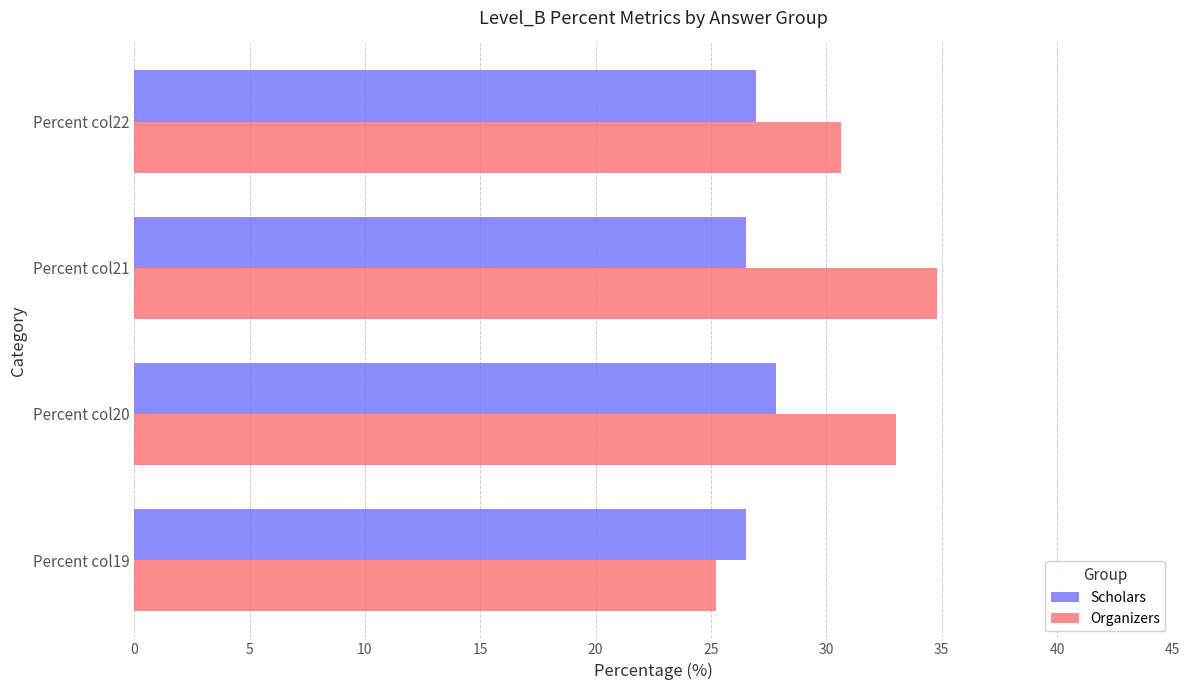

What is the spread (max minus min) of values at Percent col21?

8.3